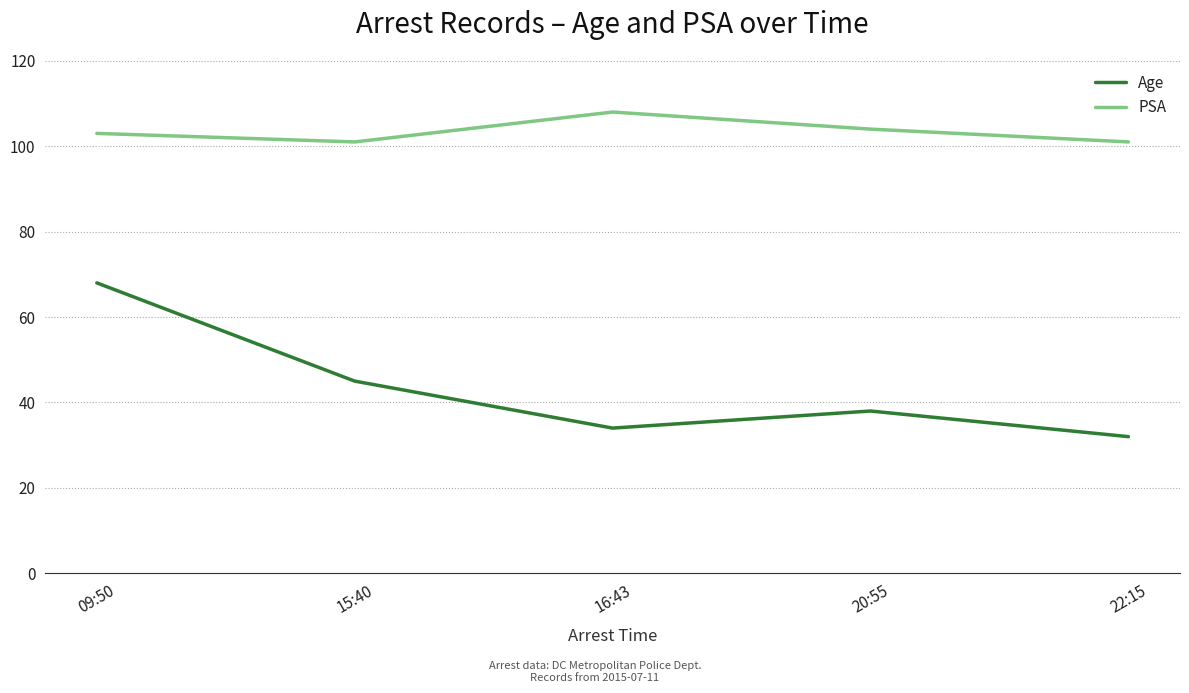

Count the number of data series in this chart.

2